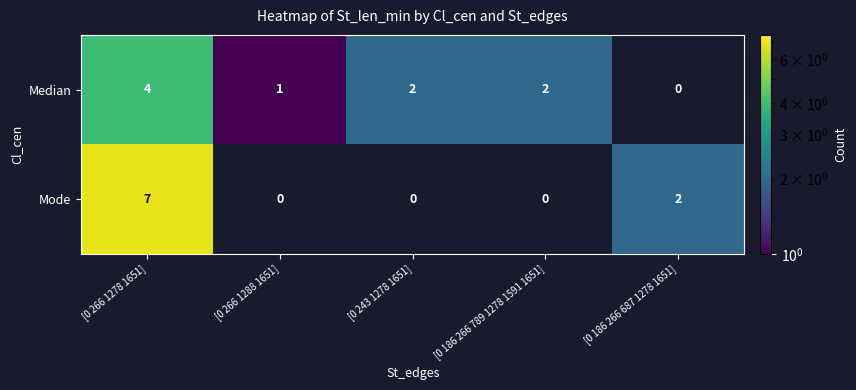

Count the number of categories in the chart.

5